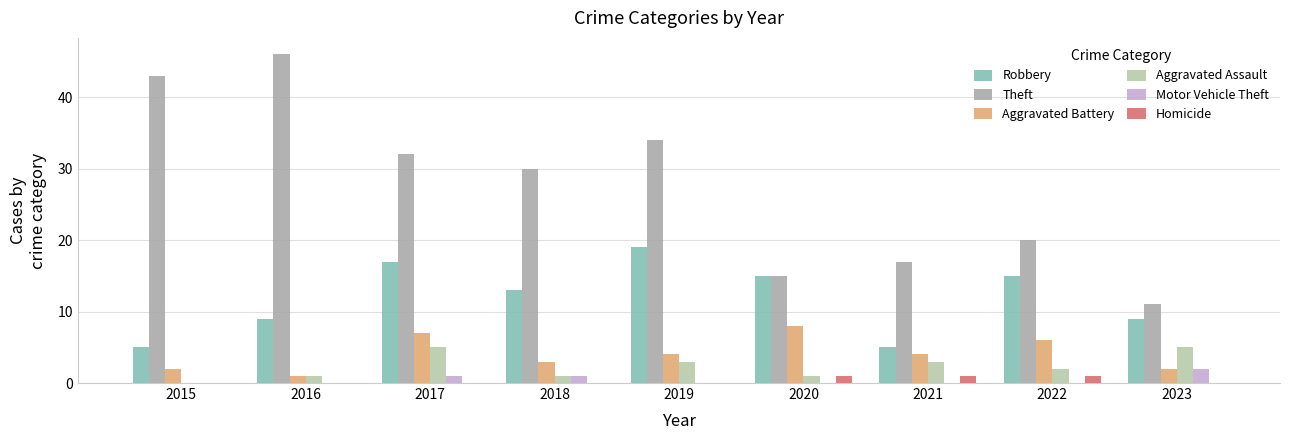

Is the value of Theft at 2015 greater than the value of Aggravated Assault at 2015?

Yes